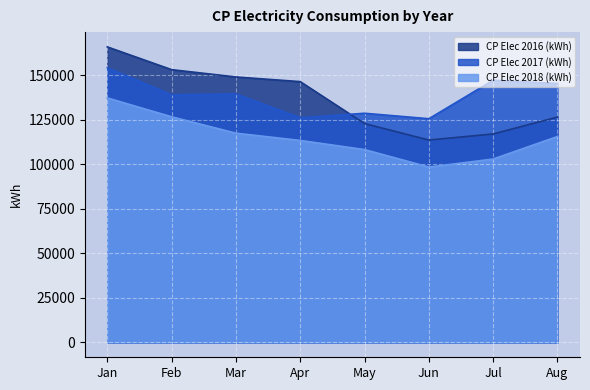

What are all the series names shown in the legend?

CP Elec 2016 (kWh), CP Elec 2017 (kWh), CP Elec 2018 (kWh)